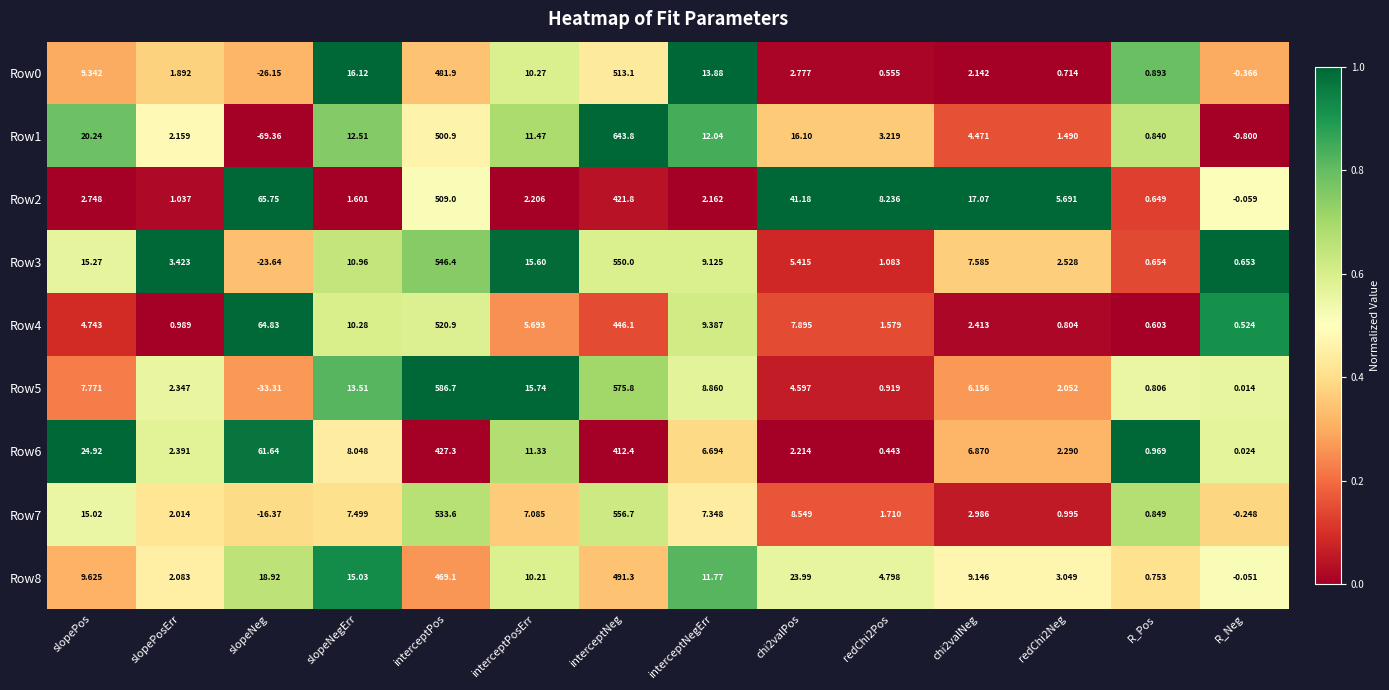

Which category has the highest value across all series?

interceptNeg